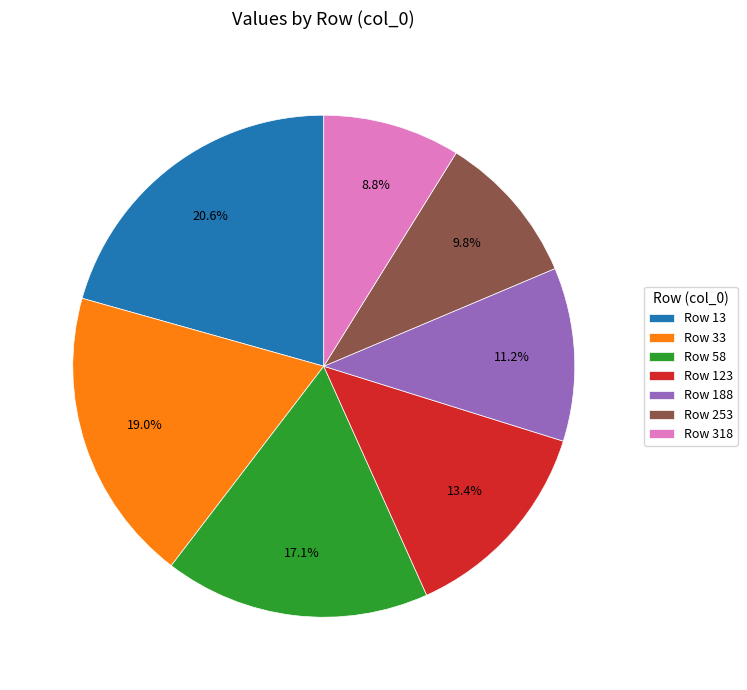

Rank the categories by value from lowest to highest.

Row 318, Row 253, Row 188, Row 123, Row 58, Row 33, Row 13